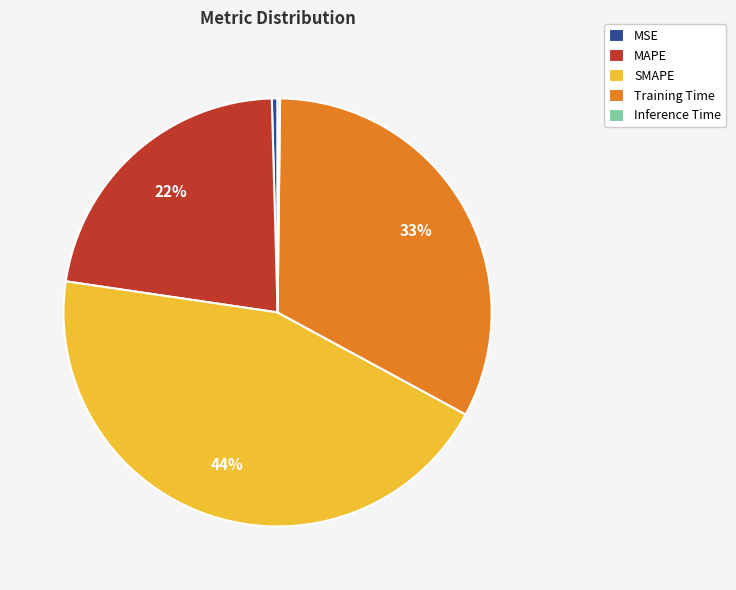

Which has a higher value, SMAPE or MAPE?

SMAPE